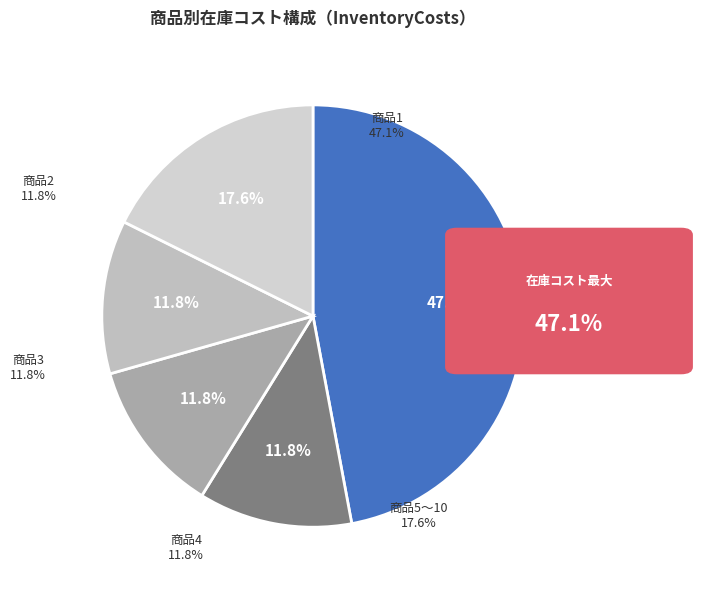

What is the total percentage of 2 and 1?

58.8%